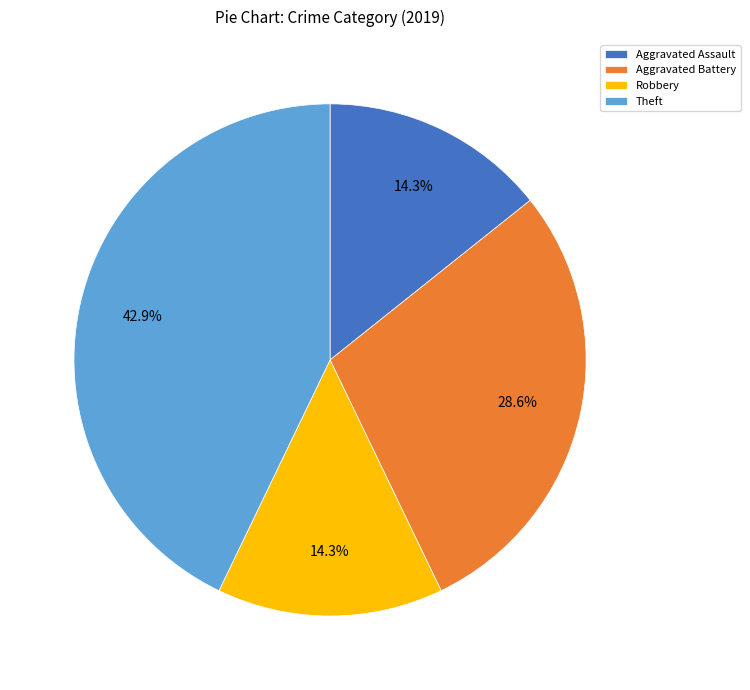

How much of the chart is everything except Theft?

57.1%